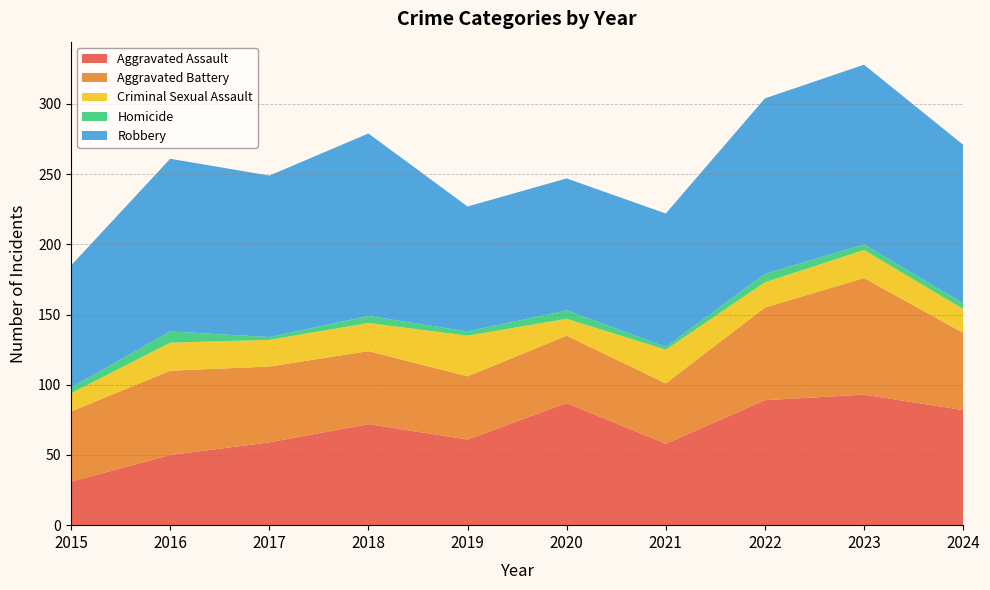

Reading left to right, list all the values displayed in this chart.

Aggravated Assault: 31	50	59	72	61	87	58	89	93	82
Aggravated Battery: 50	60	54	52	45	48	43	66	83	55
Criminal Sexual Assault: 13	20	19	20	29	12	24	18	20	17
Homicide: 4	8	2	5	3	6	2	6	4	4
Robbery: 87	123	115	130	89	94	95	125	128	113